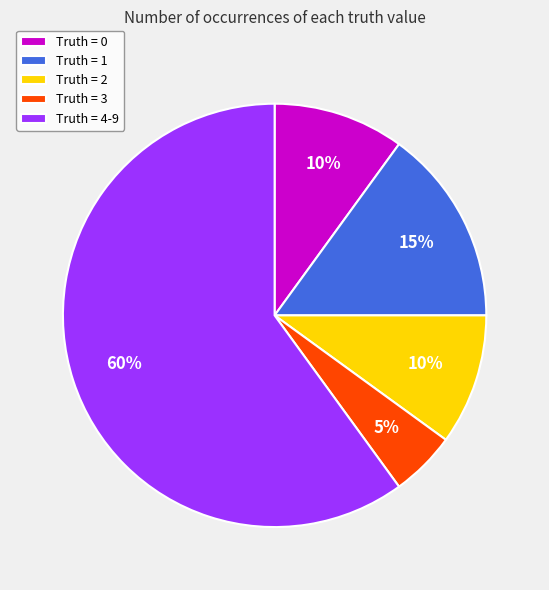

To the nearest percent, what percentage of the pie is Truth = 2?

10%